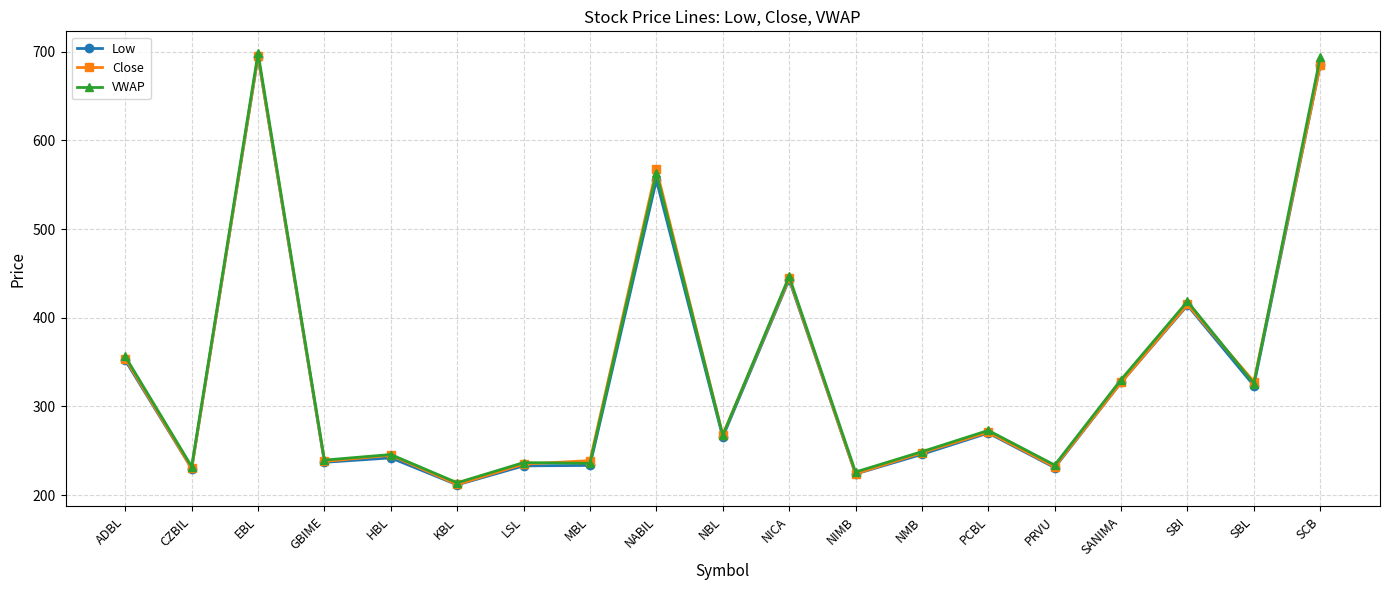

Where does the Low series first go above 265?

ADBL